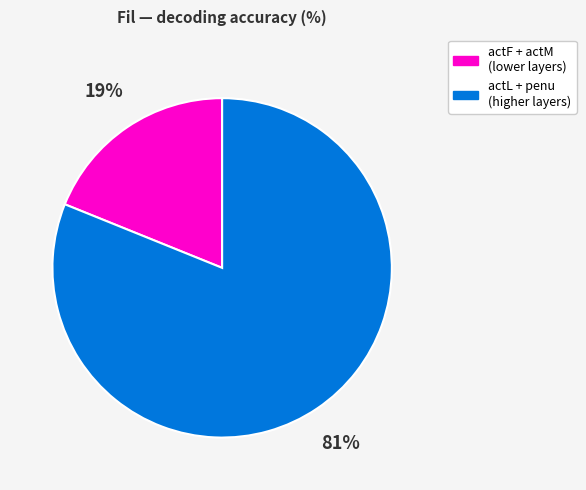

What percentage is the actL + penu (higher layers) slice, to the nearest percent?

81%